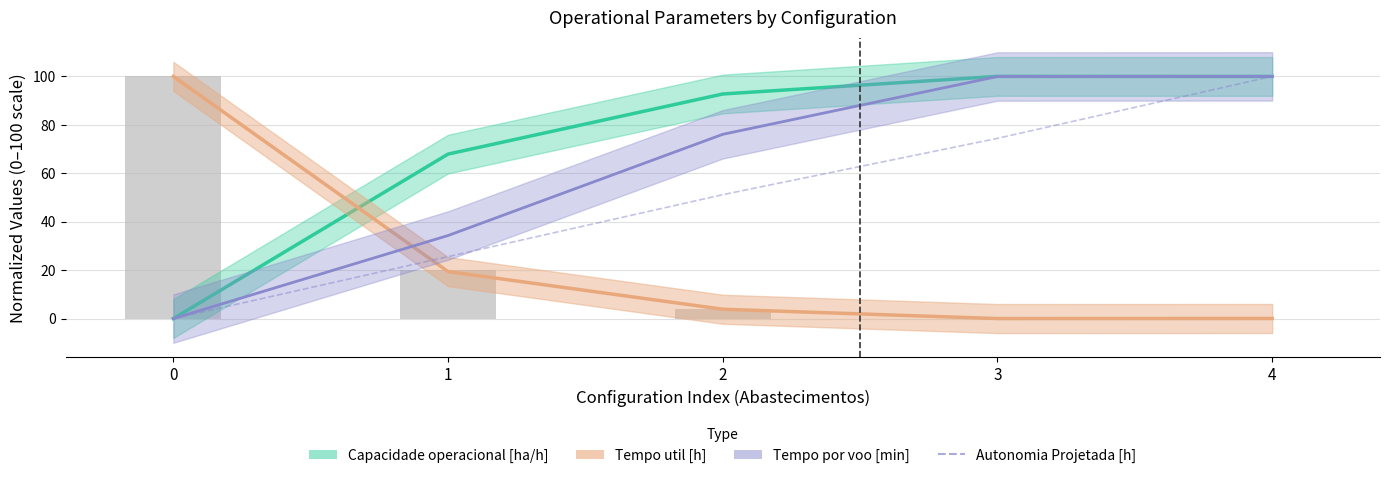

What is the sum of the values at 4 and 0?

100.0